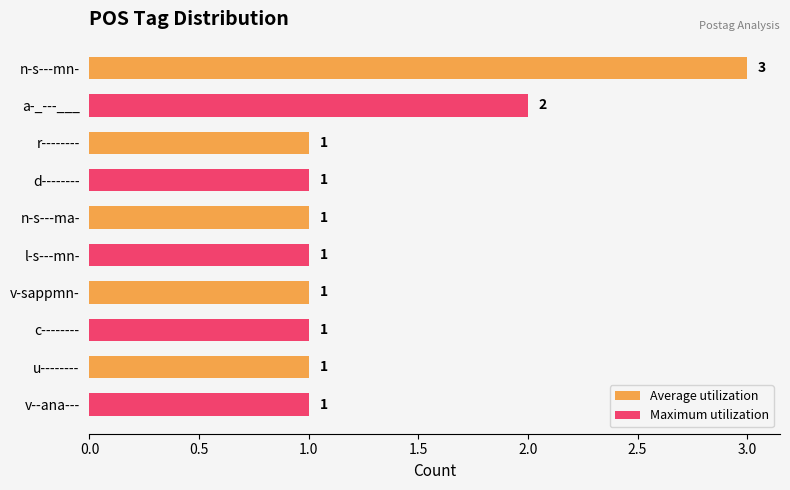

At how many categories does at least one series exceed 2?

1